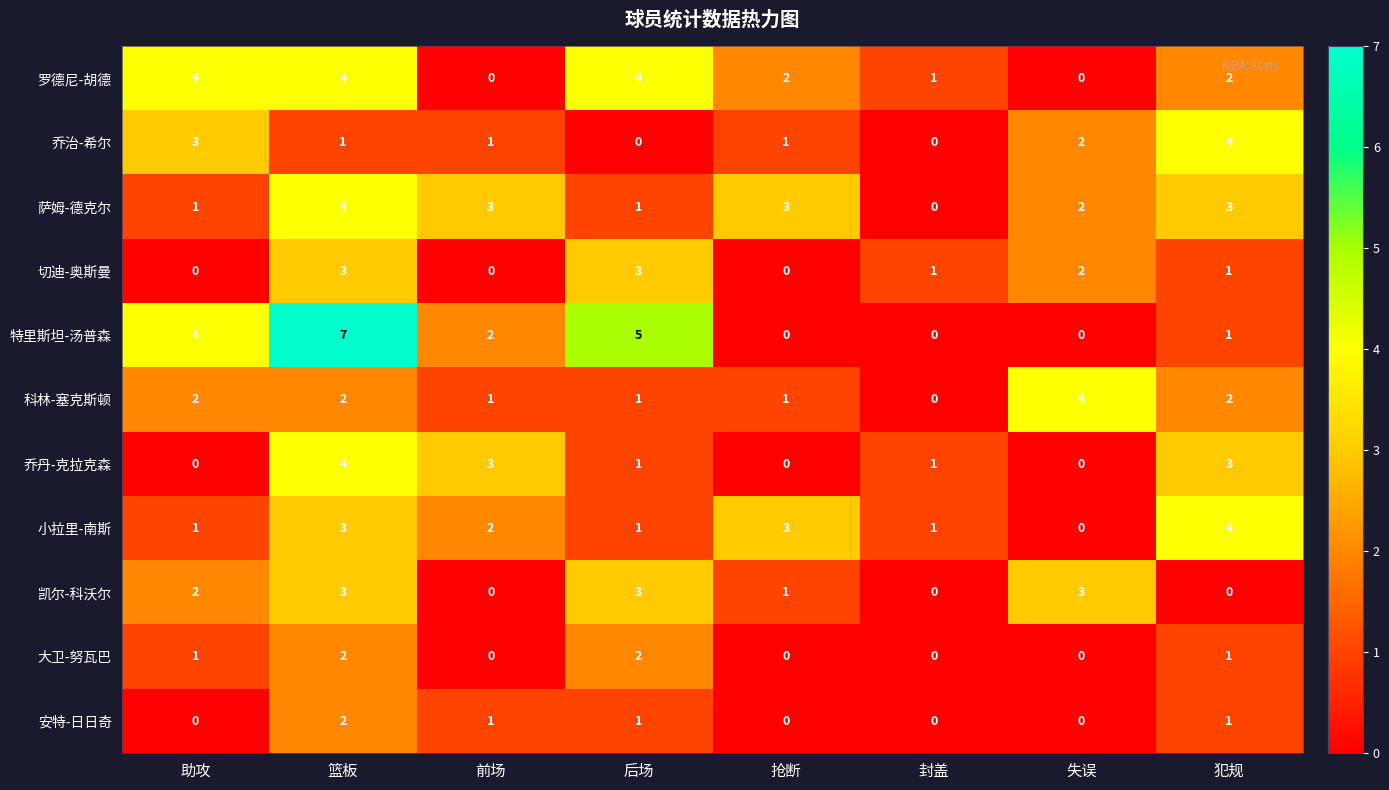

What is the total value across all series at 犯规?

22